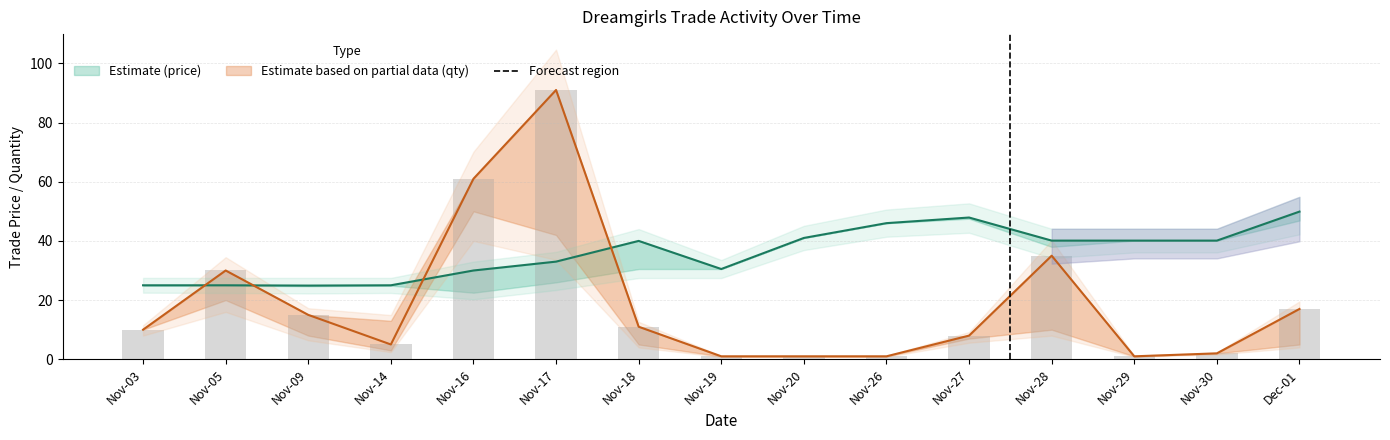

How many data points does each series have?

15